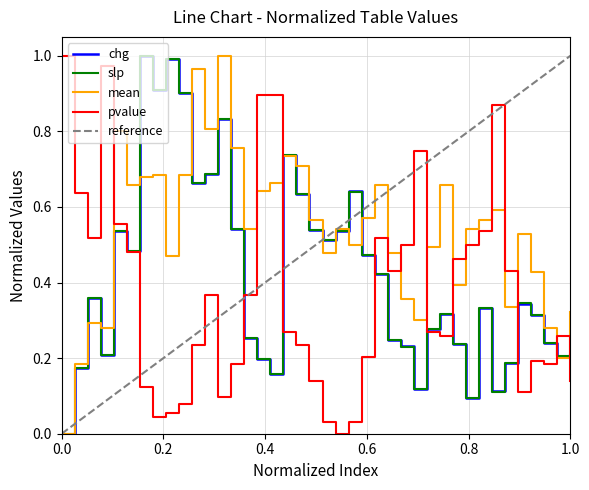

Reading left to right, transcribe all the data shown in this chart.

mean: 0.0	0.2	0.3	0.3	0.8	0.7	0.7	0.7	0.5	0.7	1.0	0.8	1.0	0.8	0.5	0.6	0.7	0.7	0.7	0.6	0.5	0.5	0.5	0.6	0.7	0.5	0.4	0.3	0.5	0.7	0.4	0.5	0.6	0.6	0.3	0.5	0.4	0.3	0.2	0.3
slp: 0.0	0.2	0.4	0.2	0.5	0.5	1.0	0.9	1.0	0.9	0.7	0.7	0.8	0.5	0.3	0.2	0.2	0.7	0.6	0.5	0.5	0.5	0.6	0.5	0.4	0.2	0.2	0.1	0.3	0.3	0.2	0.1	0.3	0.1	0.2	0.3	0.3	0.2	0.2	0.2
chg: 0.0	0.2	0.4	0.2	0.5	0.5	1.0	0.9	1.0	0.9	0.7	0.7	0.8	0.5	0.3	0.2	0.2	0.7	0.6	0.5	0.5	0.5	0.6	0.5	0.4	0.2	0.2	0.1	0.3	0.3	0.2	0.1	0.3	0.1	0.2	0.3	0.3	0.2	0.2	0.2
pvalue: 1.0	0.6	0.5	1.0	0.6	0.5	0.1	0.0	0.1	0.1	0.2	0.4	0.1	0.2	0.4	0.9	0.9	0.3	0.2	0.1	0.0	0.0	0.0	0.2	0.5	0.4	0.5	0.7	0.3	0.3	0.5	0.5	0.5	0.9	0.4	0.1	0.2	0.2	0.3	0.1